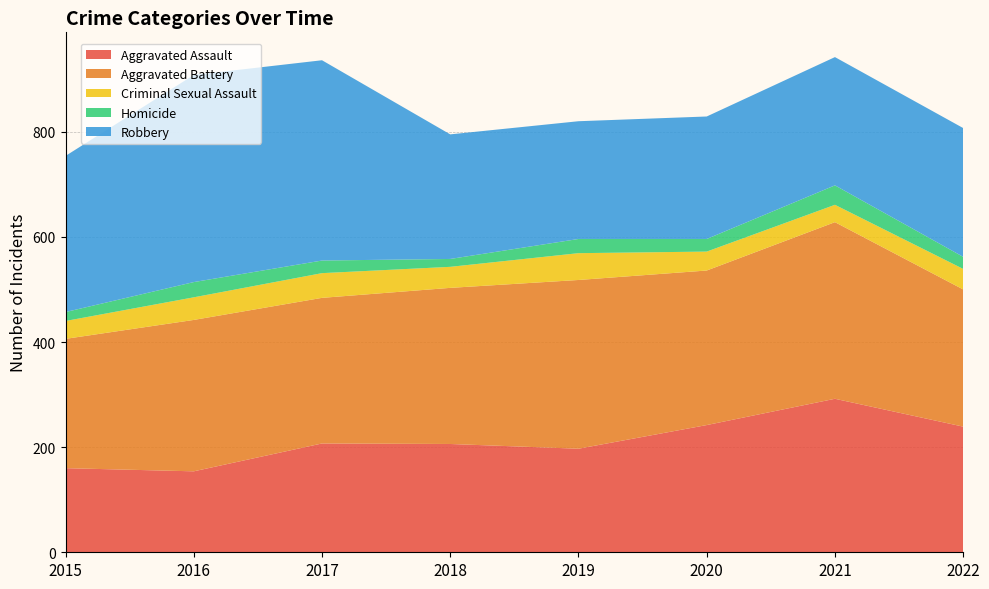

Reading right to left, extract all data points from this chart.

Aggravated Assault: 239	292	242	197	206	207	154	160
Aggravated Battery: 261	336	294	321	297	277	288	246
Criminal Sexual Assault: 39	33	36	51	40	47	43	34
Homicide: 23	37	24	27	15	24	29	17
Robbery: 245	244	233	224	237	381	394	297